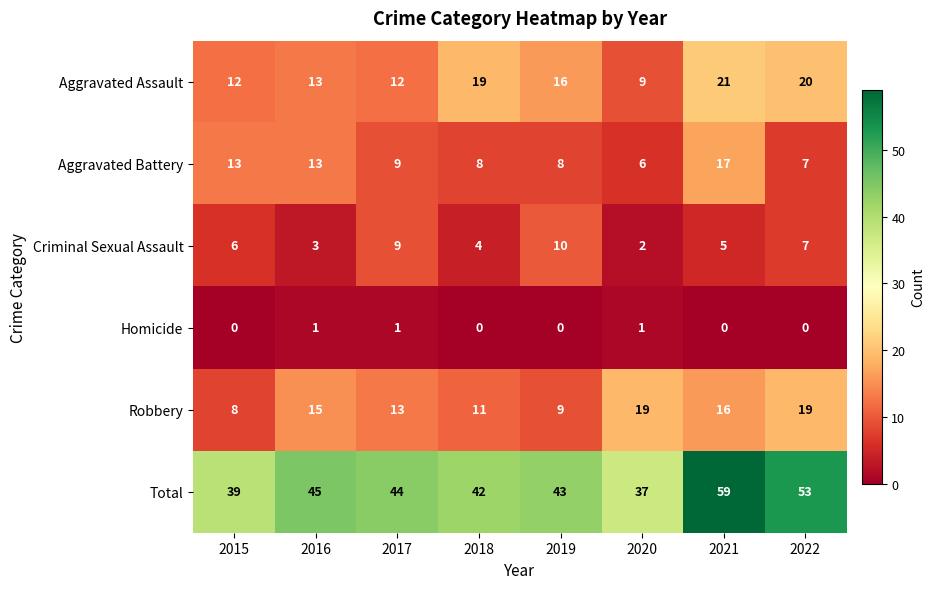

What is the difference between the maximum and minimum values in the Criminal Sexual Assault series?

8